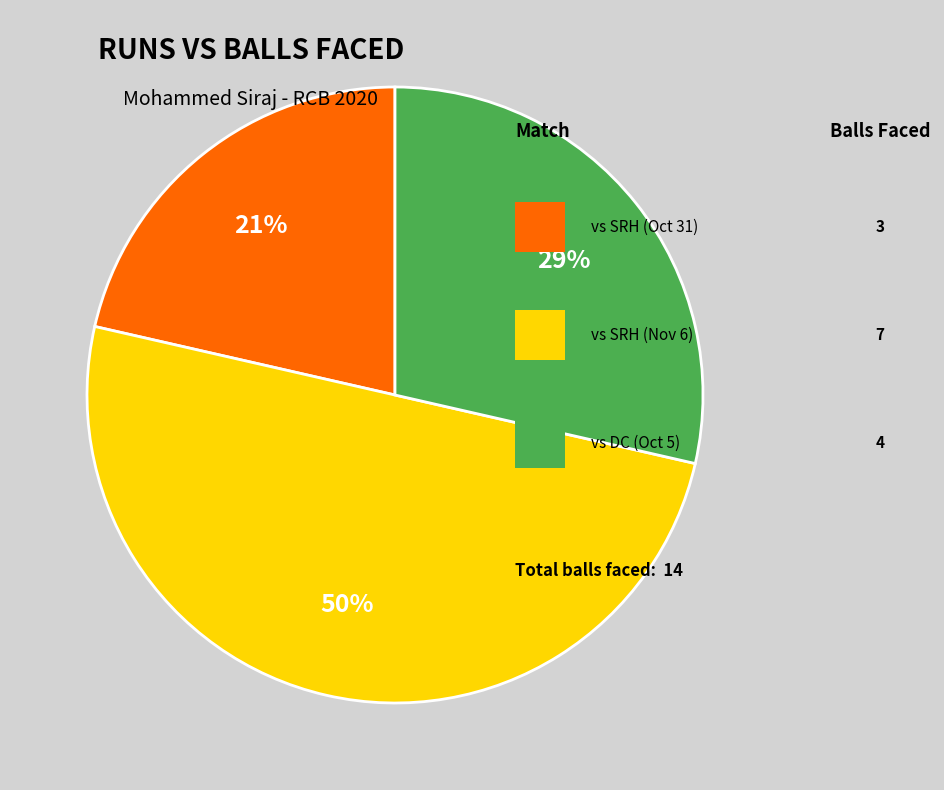

To the nearest percent, what is the difference between the largest and smallest slice percentages?

29%